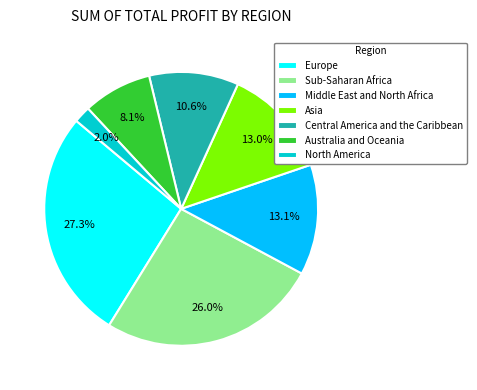

Which slice is the smallest?

North America